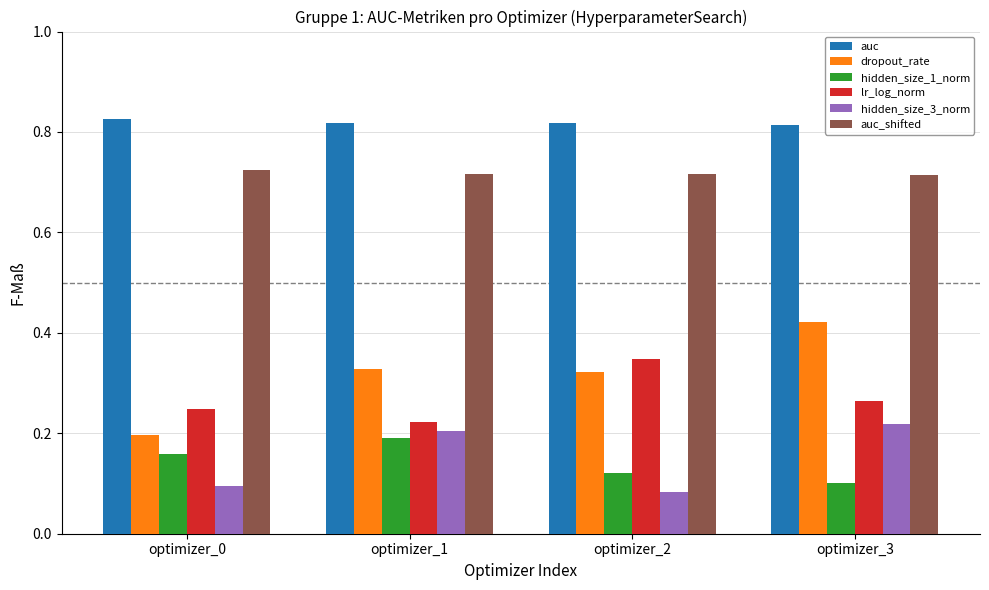

At how many categories does at least one series exceed 0?

4